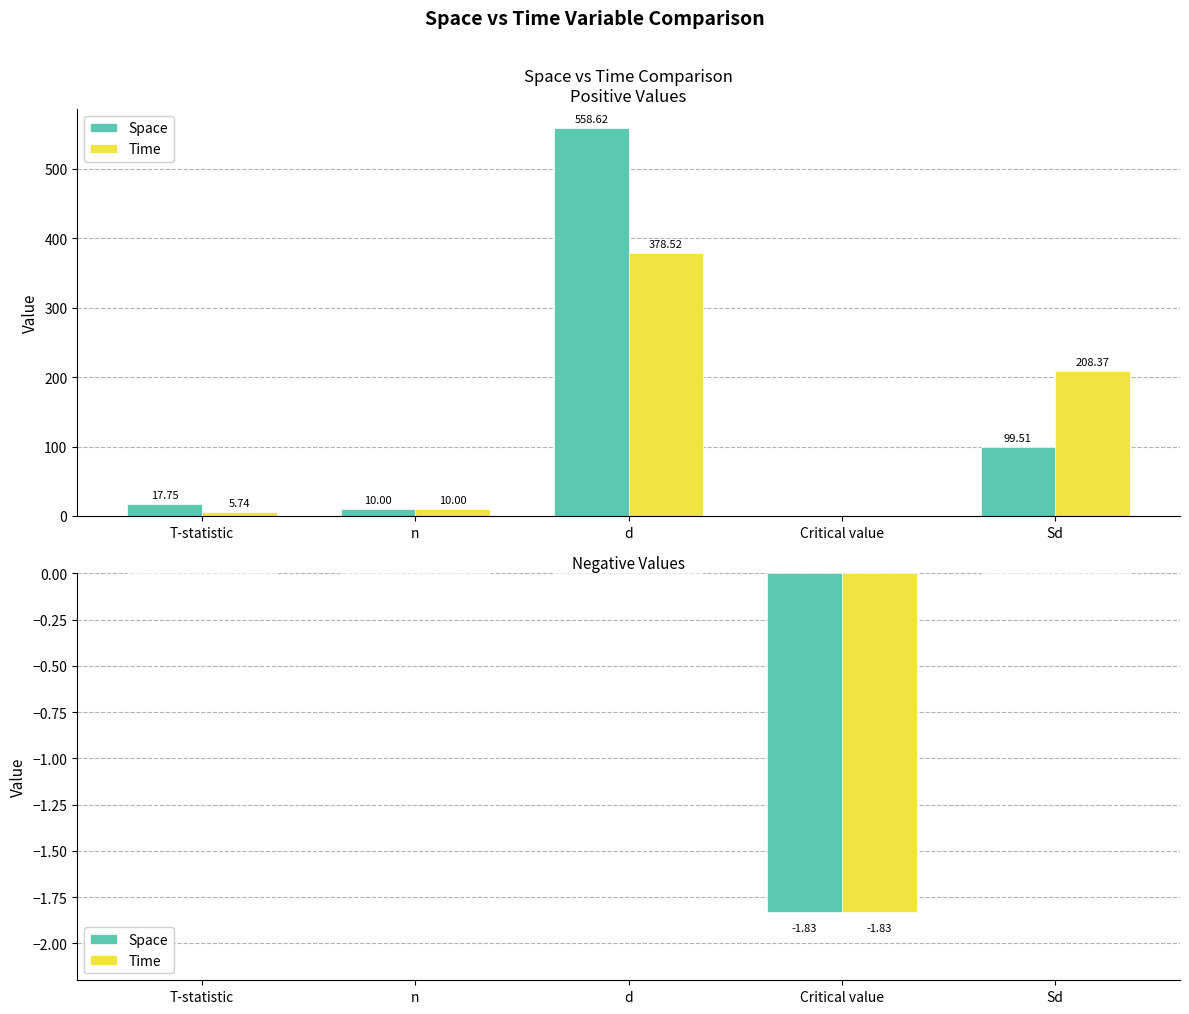

Which series has the largest total across all categories?

Space